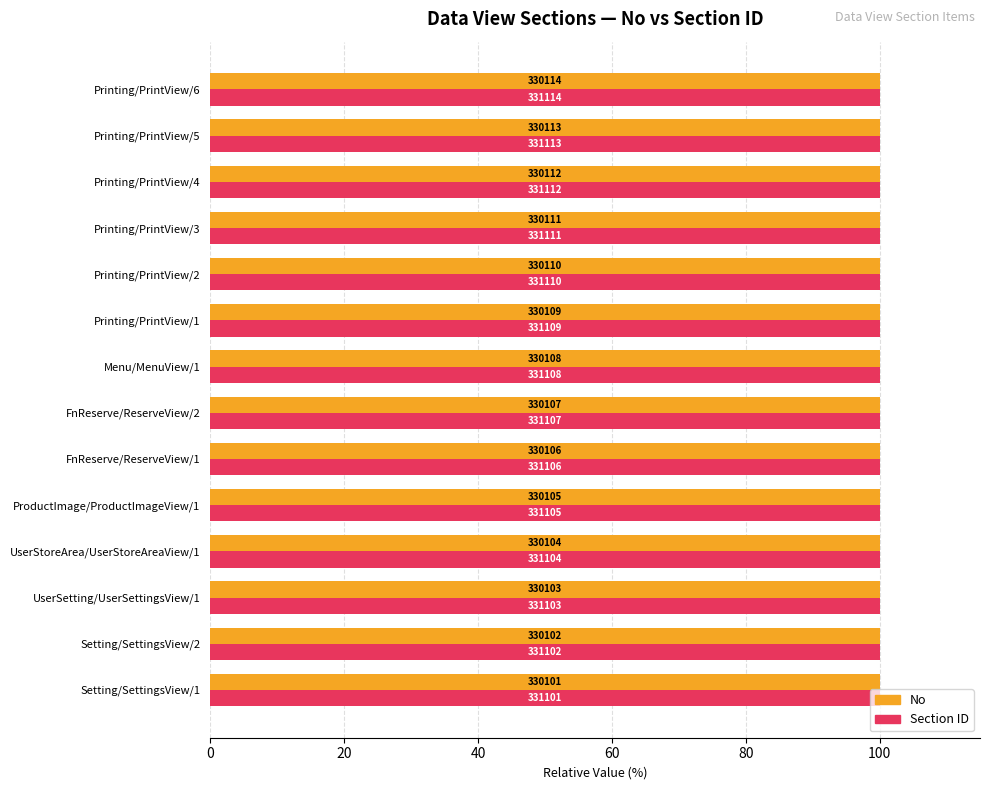

What are all the series names shown in the legend?

No, Section ID